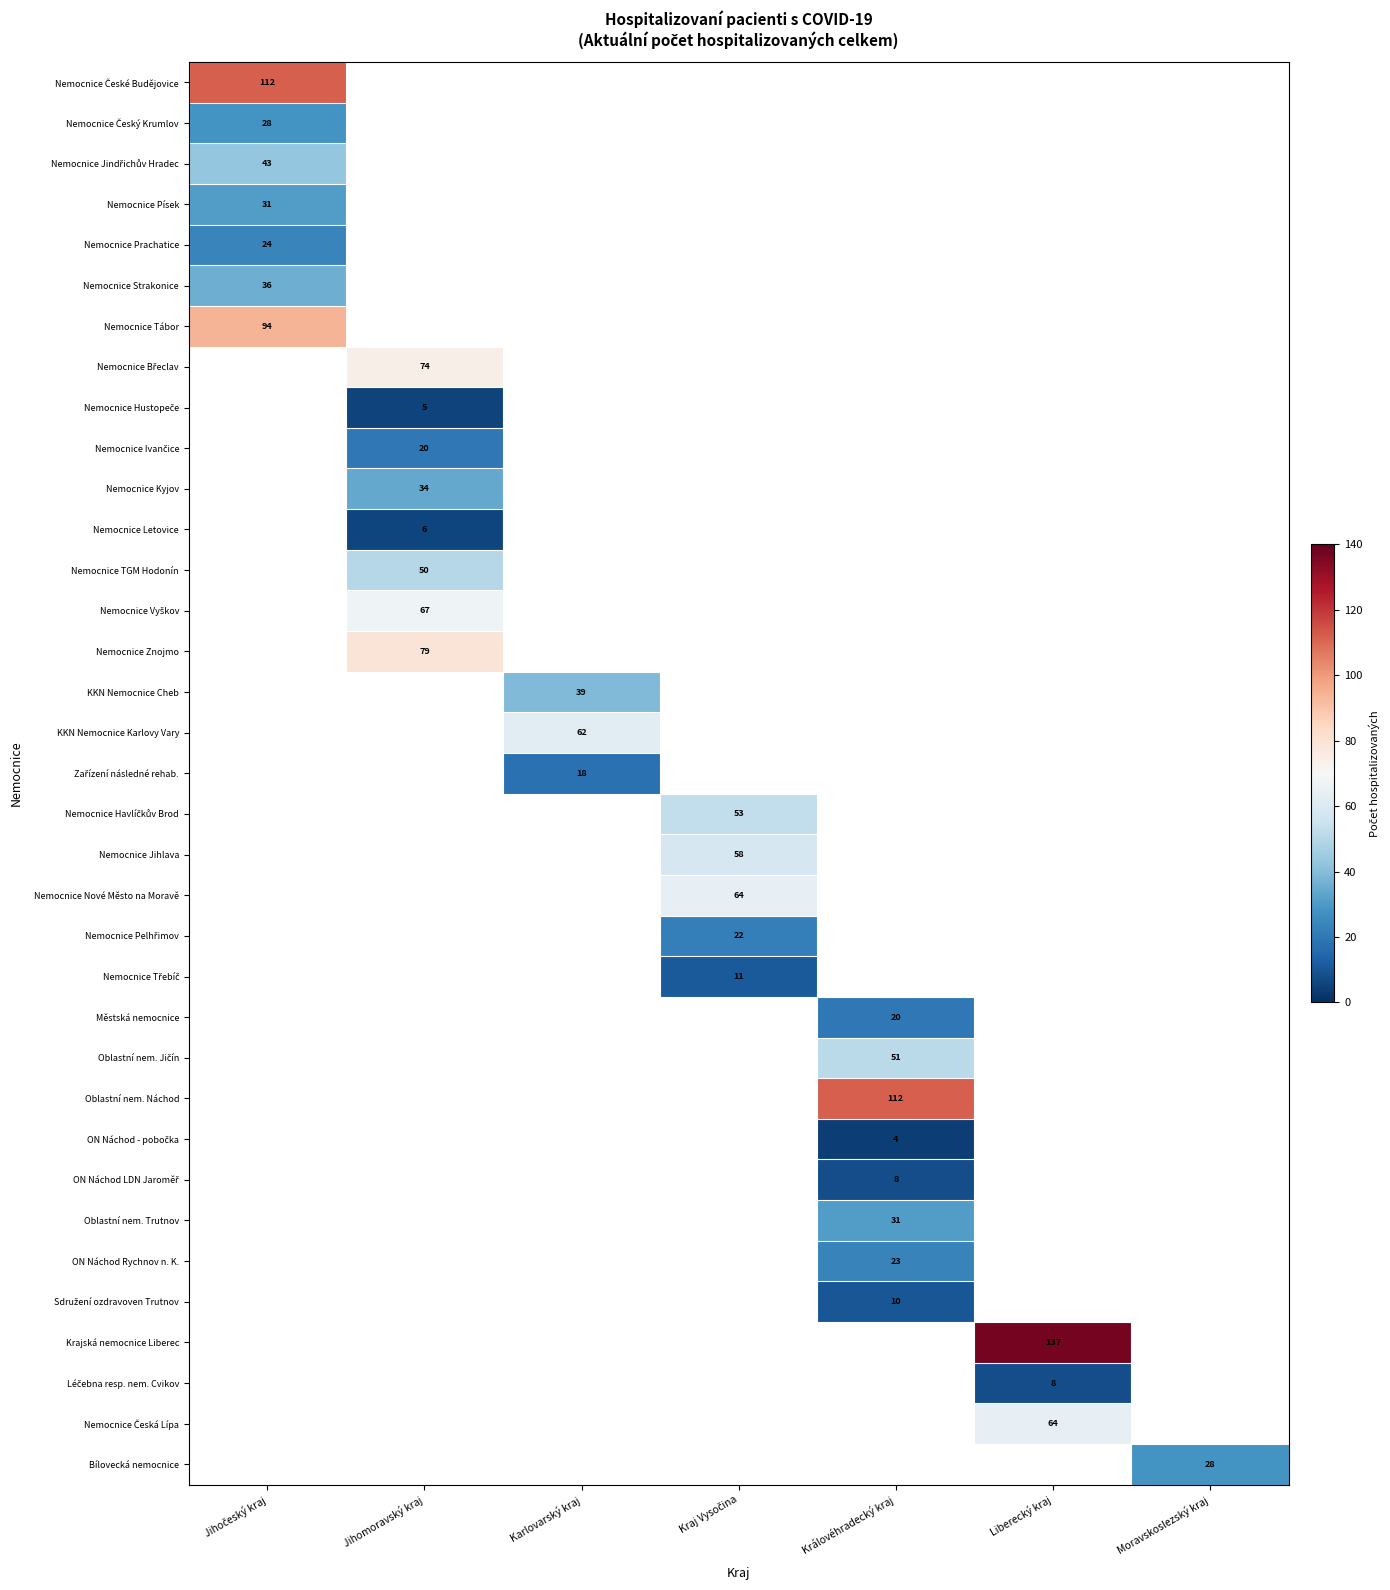

At how many categories does at least one series exceed 35?

6